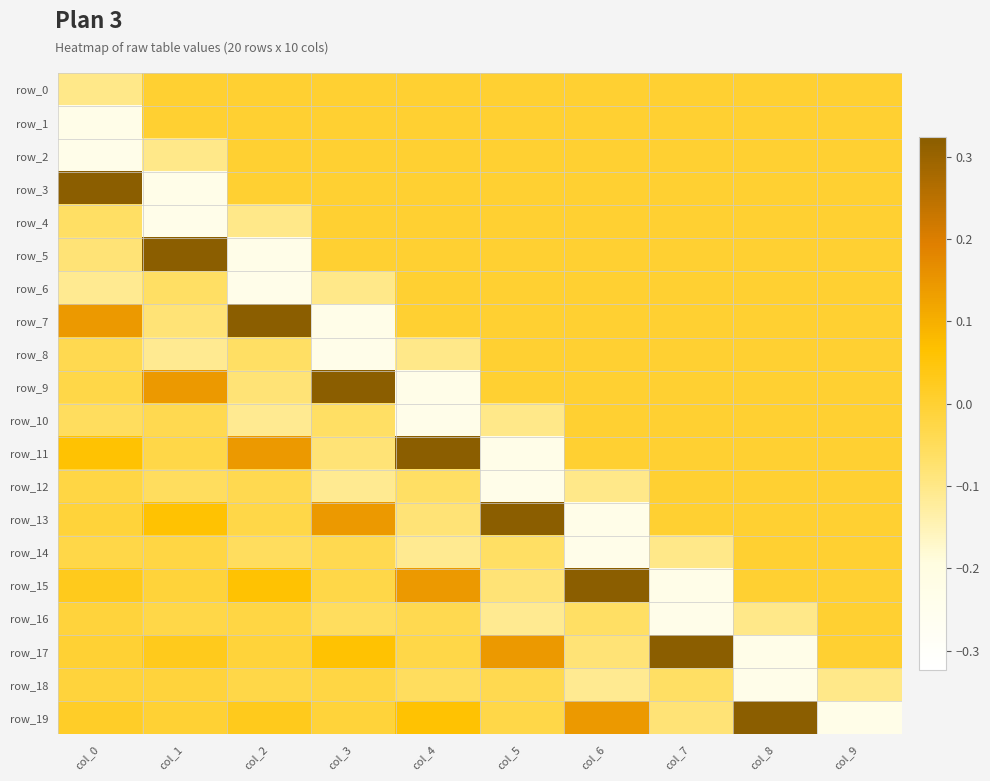

At how many categories does at least one series exceed 0?

9